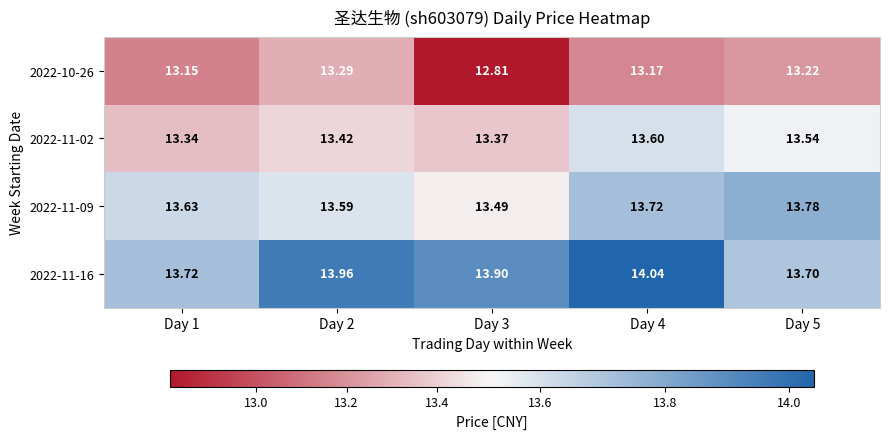

How many distinct data groups are displayed?

4